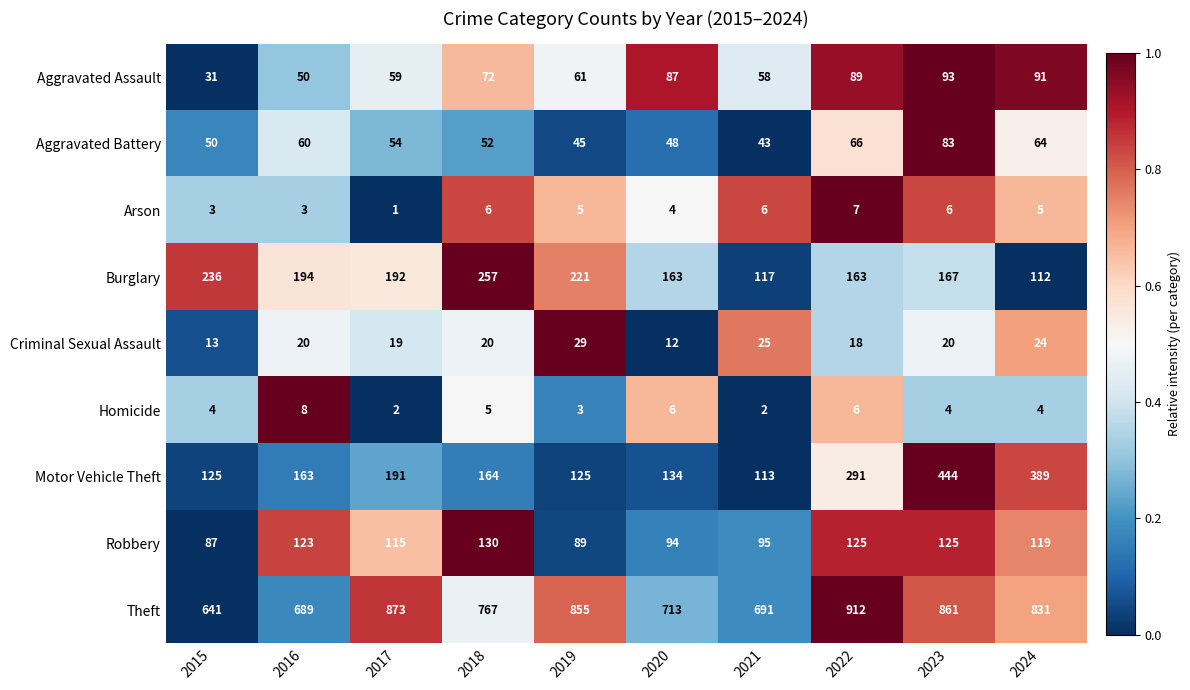

Where does the Arson series first go above 5?

2018